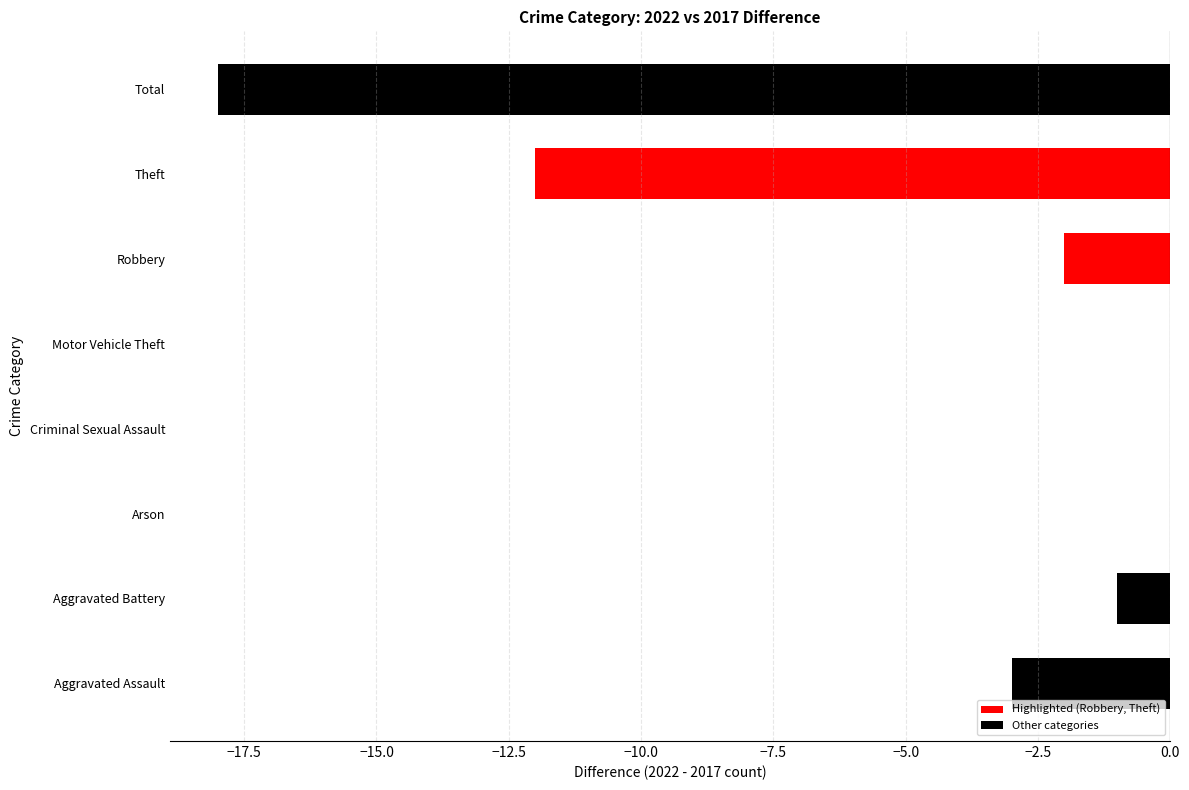

What is the average value?

-4